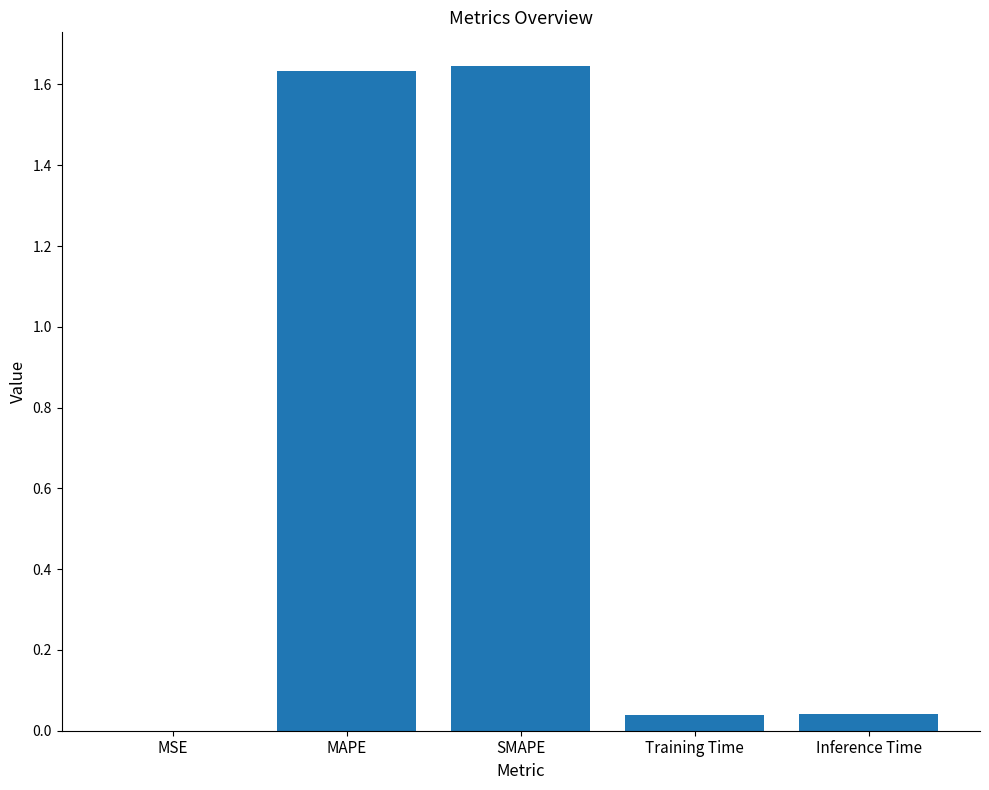

True or false: the data shows 0.0 at MSE.

True